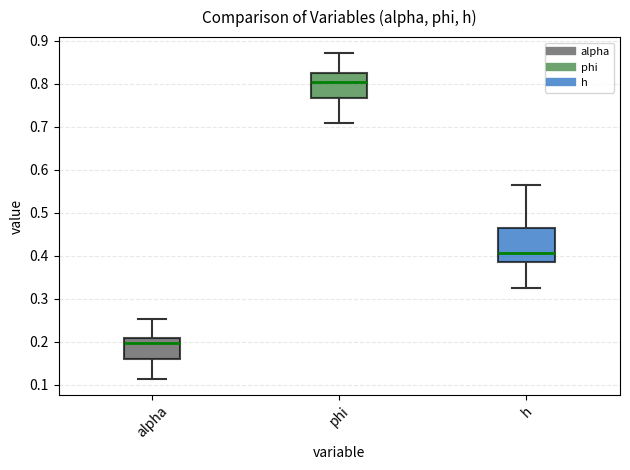

Which box is the tallest, from its lower edge to its upper edge?

h